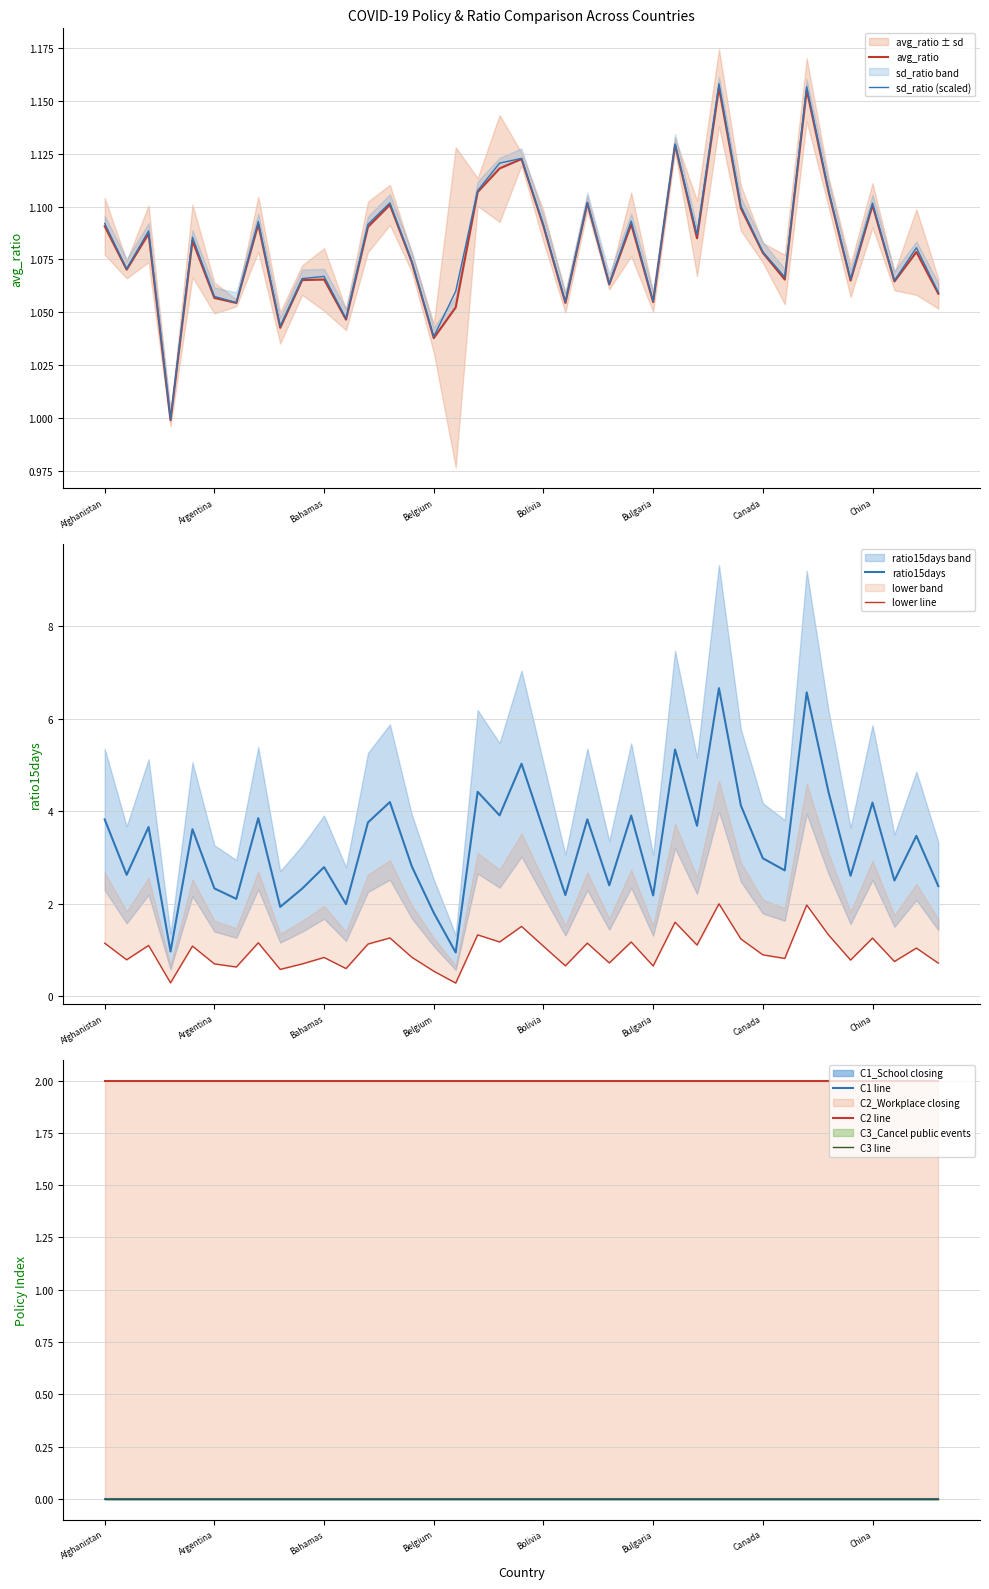

True or false: C2_Workplace closing and sd_ratio intersect in this chart.

False